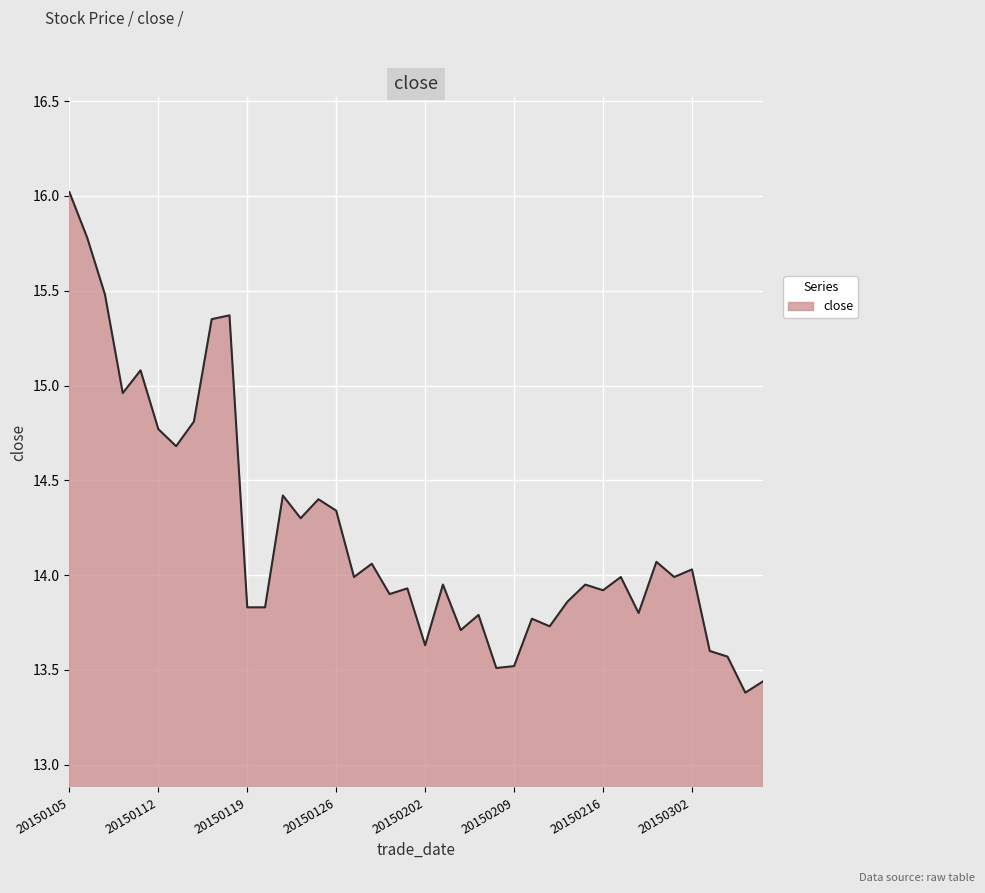

What is the greatest value displayed?

16.0